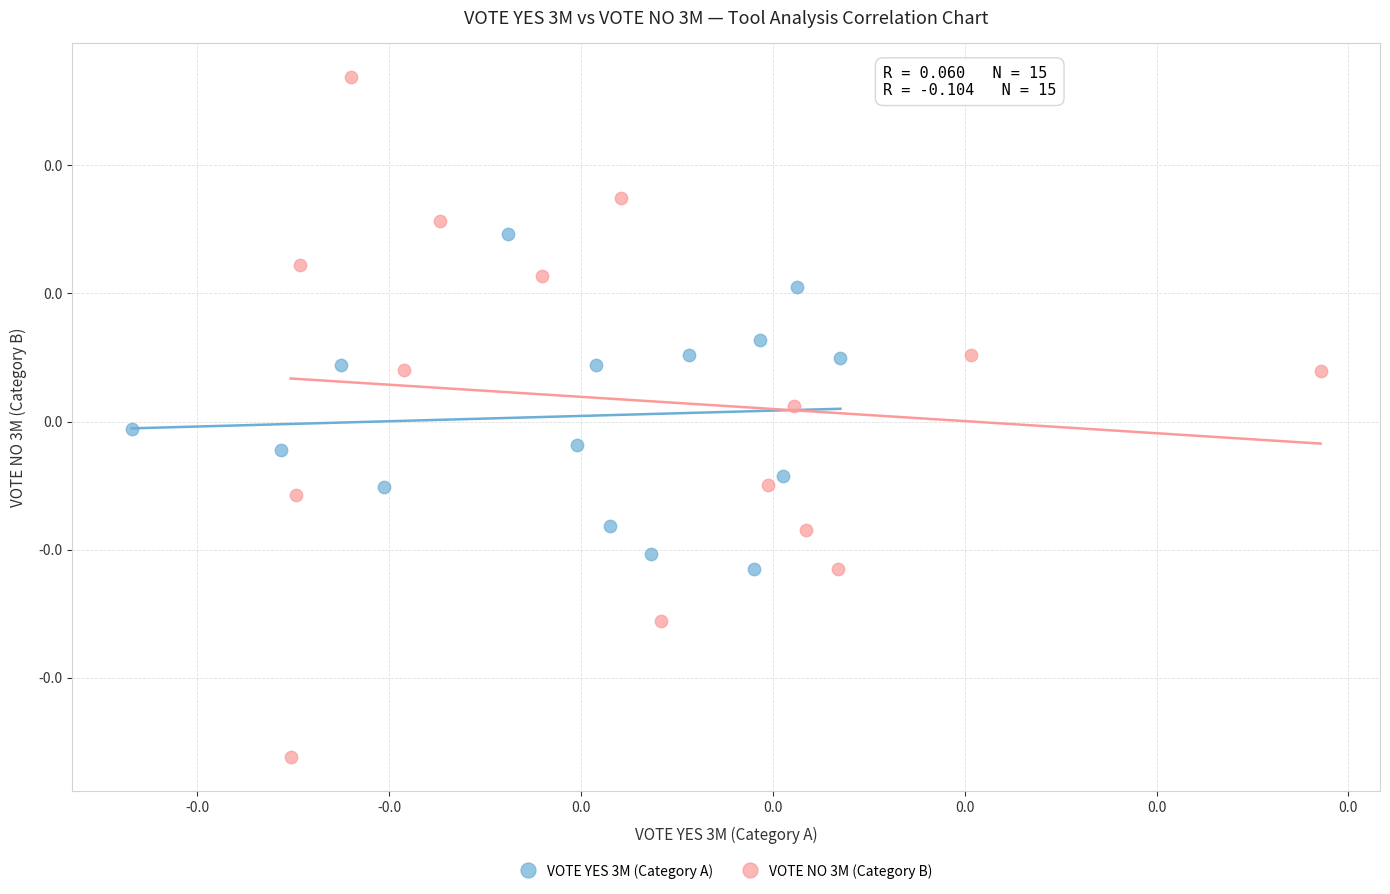

What are all the series names shown in the legend?

VOTE YES 3M (Category A), VOTE NO 3M (Category B)